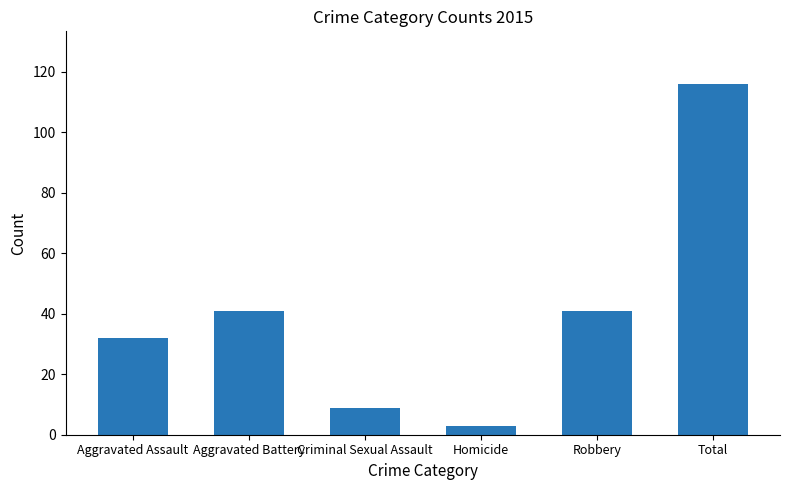

What is the value of the 4th bar from the left?

3